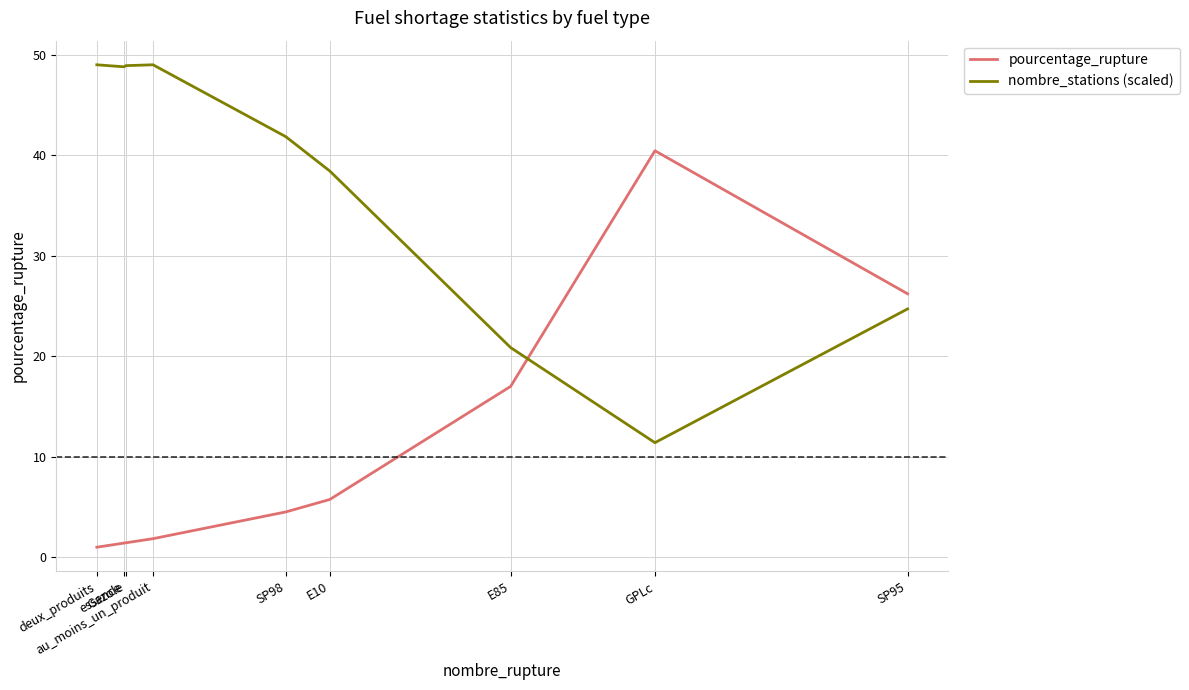

Which category has the lowest value in the nombre_stations (scaled) series?

GPLc